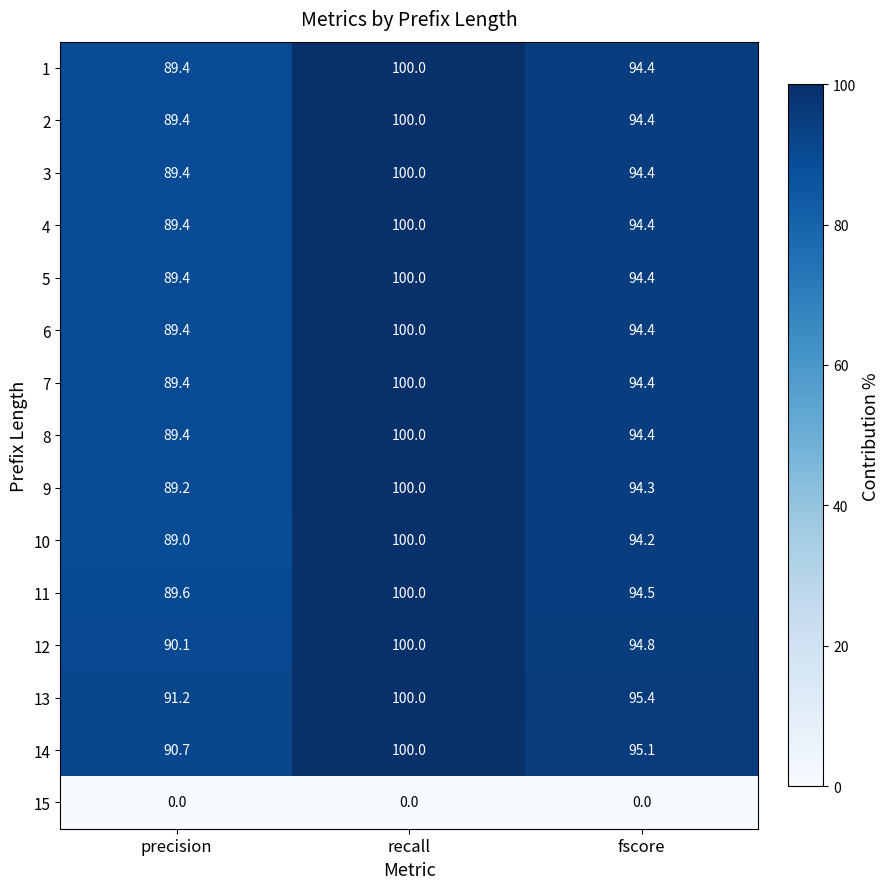

What is the total value across all series at recall?

1400.0